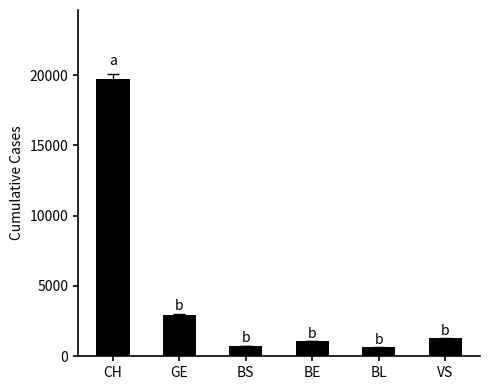

Which series has the largest range (max minus min)?

CH